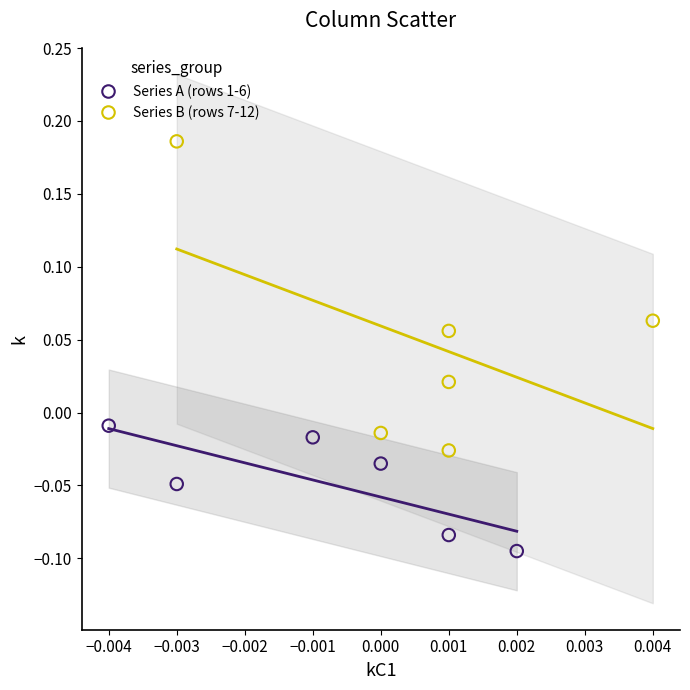

Which series has the largest Y range (max minus min)?

Series B (rows 7-12)